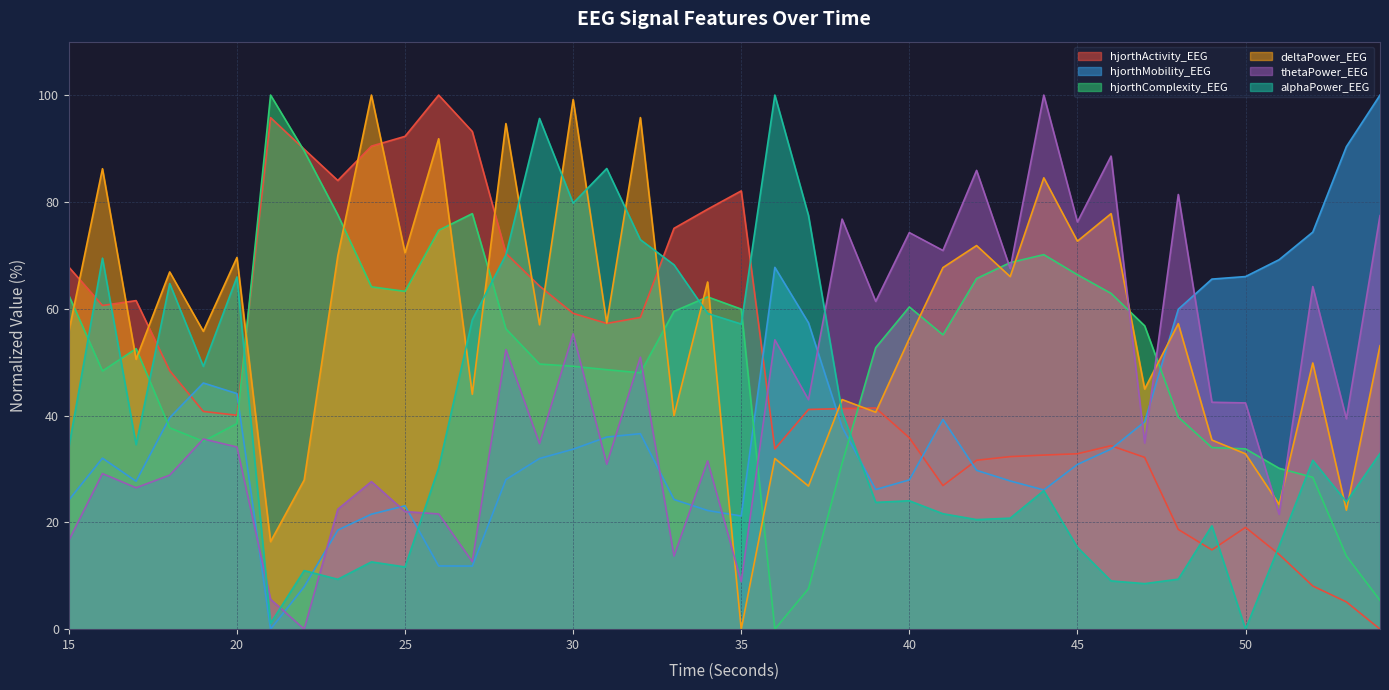

How many interior local peaks does the deltaPower_EEG series have?

16